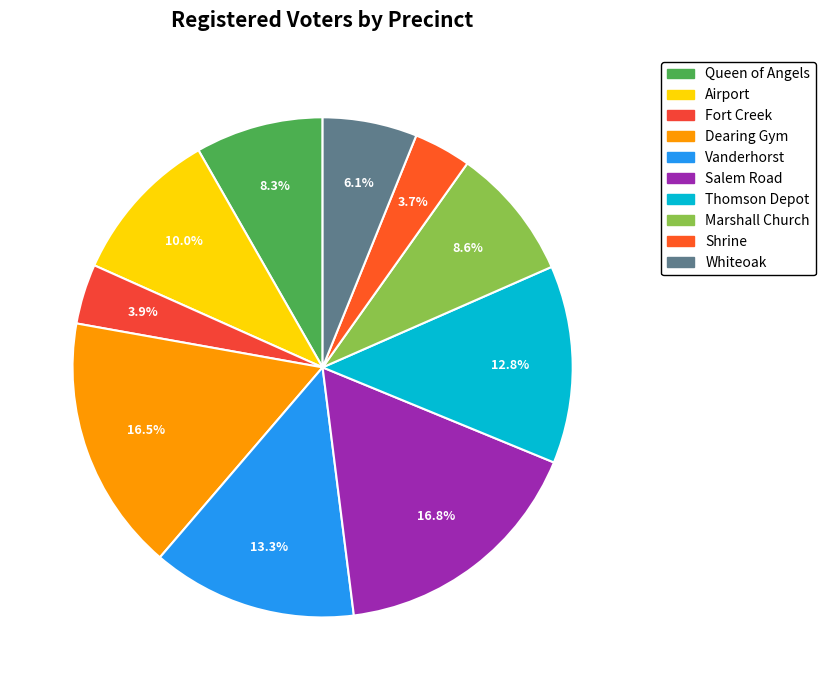

To the nearest percent, what is the difference between the largest and smallest slice percentages?

13%